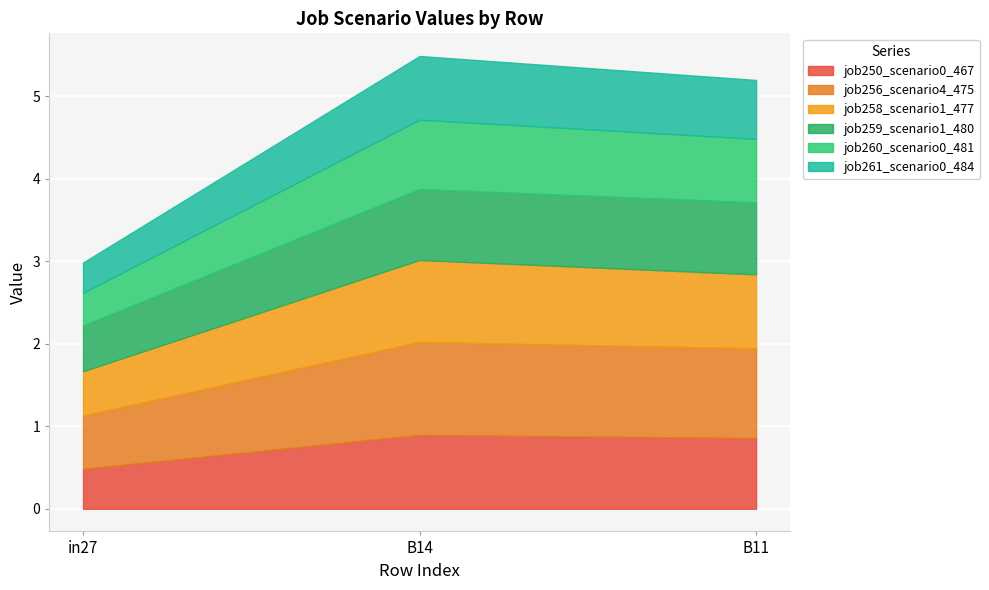

What is the approximate value of job256_scenario4_475 at B14?

1.1